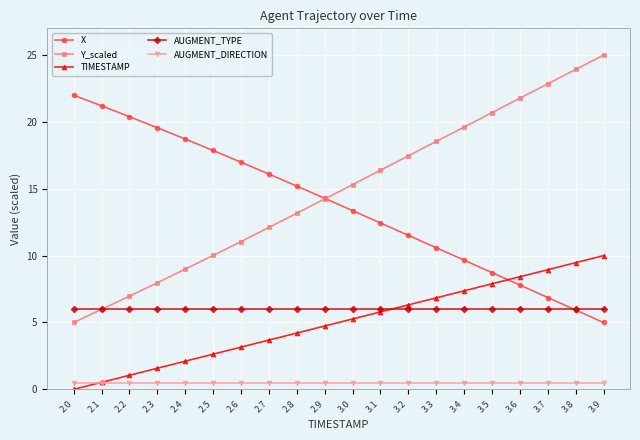

What is the average value of the AUGMENT_TYPE series?

6.0